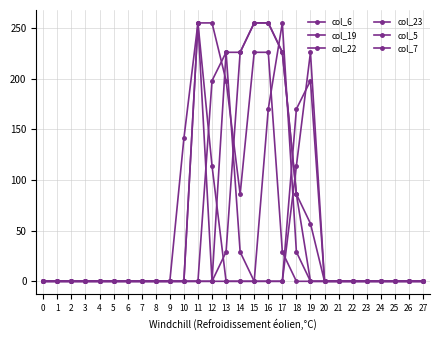

Which label corresponds to the largest value in the chart?

15